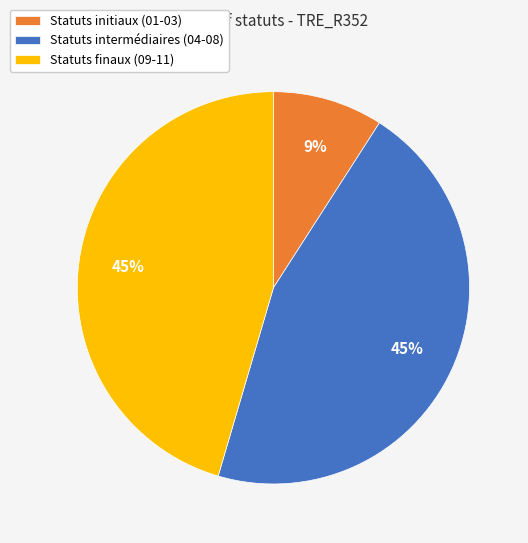

To the nearest percent, what is the combined percentage of Statuts intermédiaires (04-08) and Statuts initiaux (01-03)?

55%